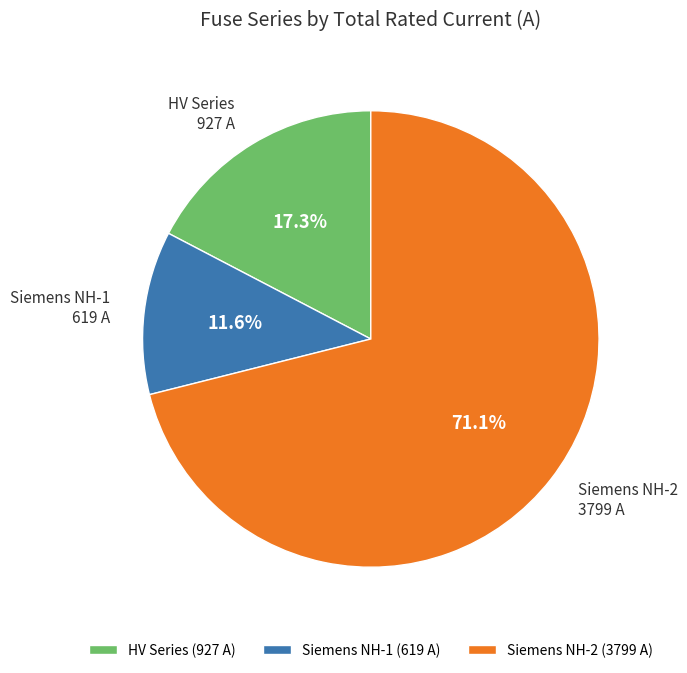

Approximately how many times larger is the value at Siemens NH-2 (3799 A) compared to Siemens NH-1 (619 A)?

6.1